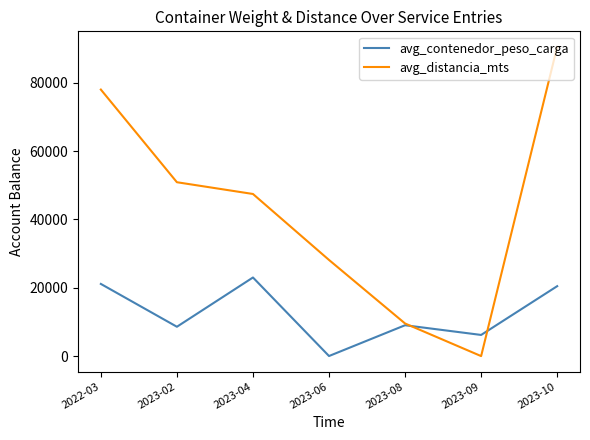

Where is avg_distancia_mts nearest to the value 45250?

2023-04